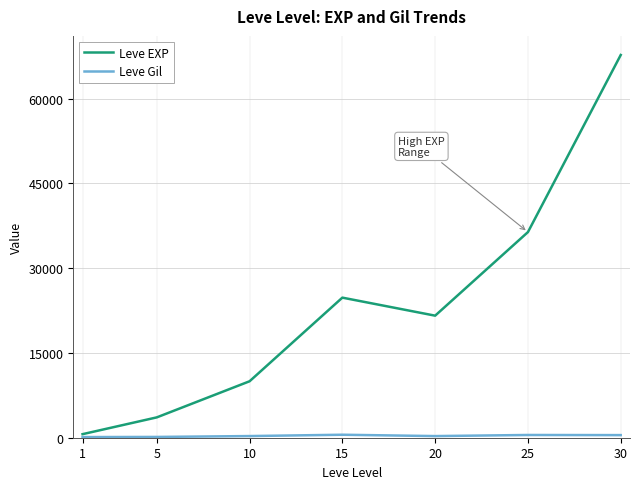

Which series has the largest total across all categories?

Leve EXP